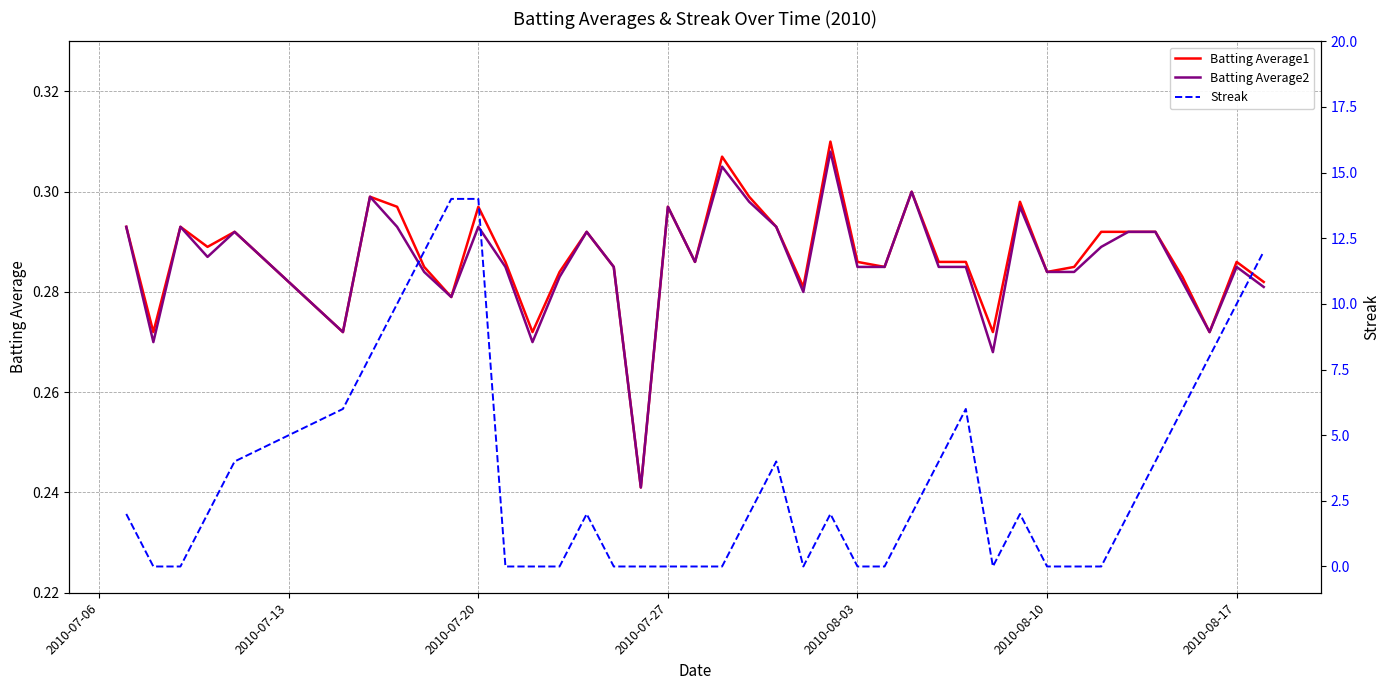

Which series has the largest total across all categories?

Streak